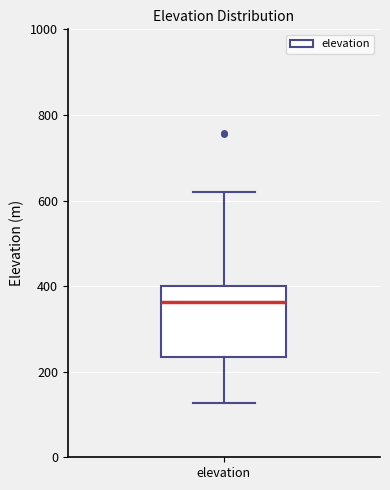

Transcribe this box plot: give where the median line is, the range the box spans, and where the two whiskers end, as read against the y-axis. The values are not printed on the chart, so give them approximately, as read against the axis.

median 360, box 240 to 400, whiskers 120 to 620